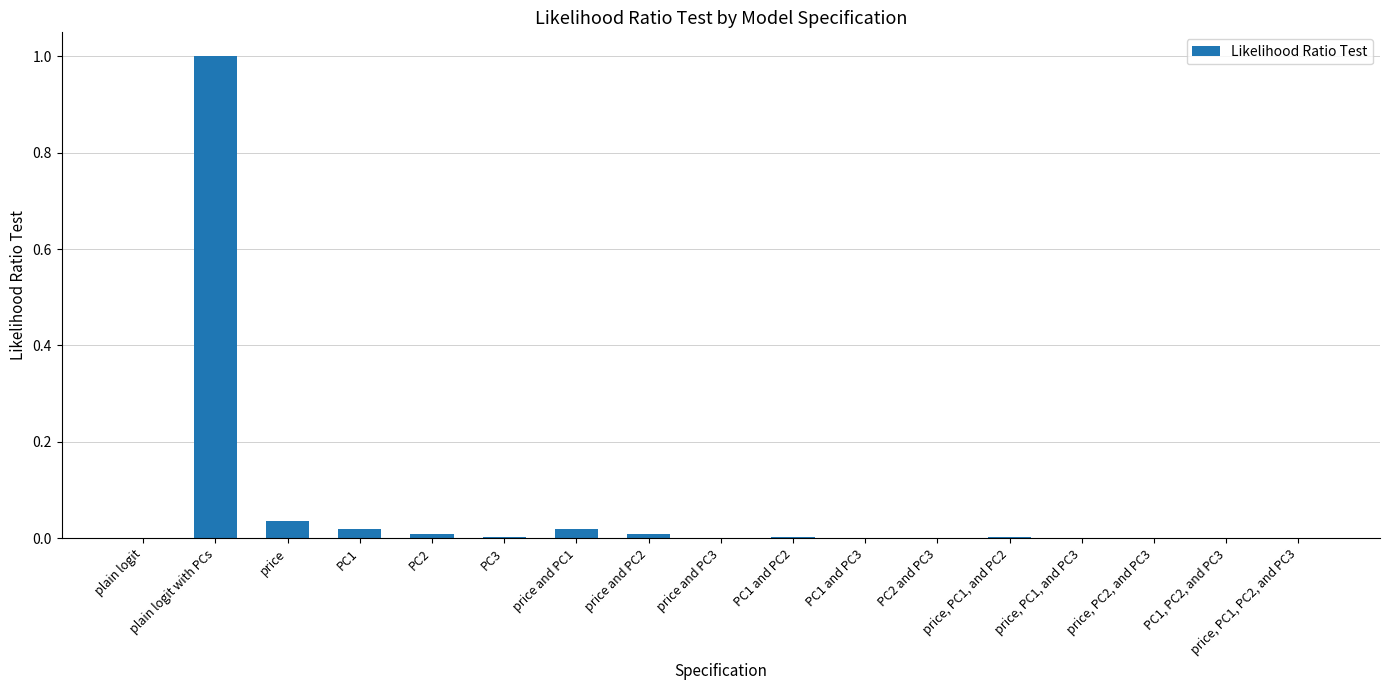

Between price, PC1, and PC2 and price, which is larger?

price